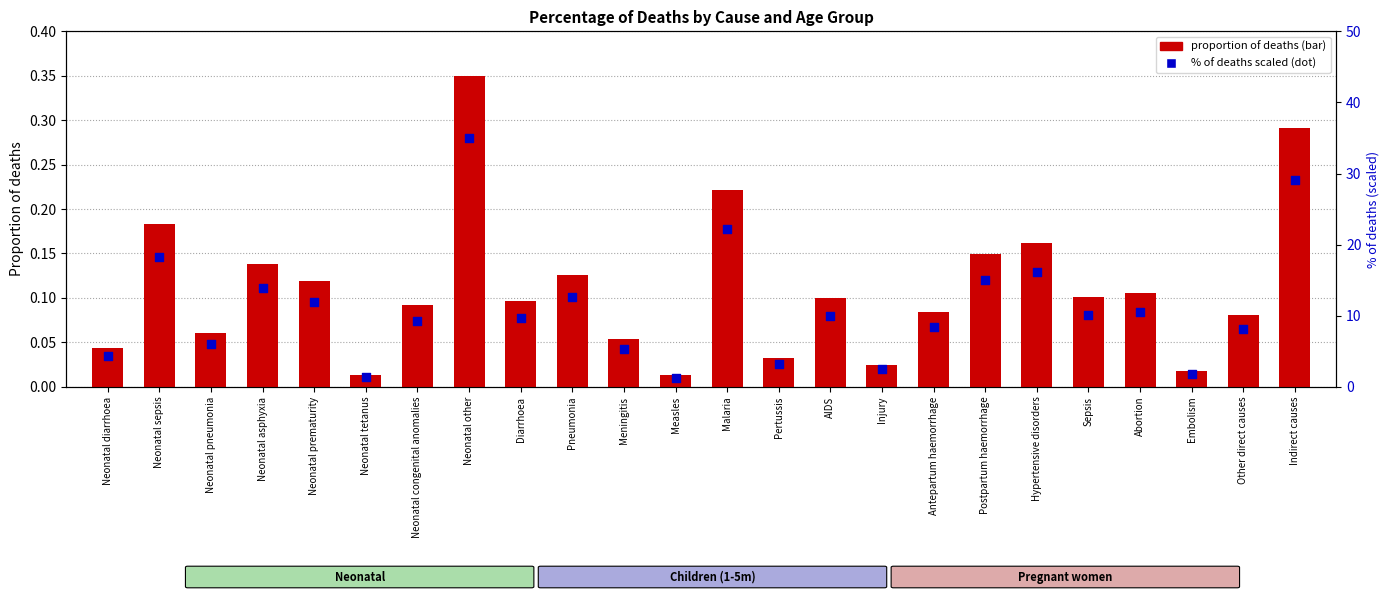

Which series has the widest spread of Y values?

Neonatal